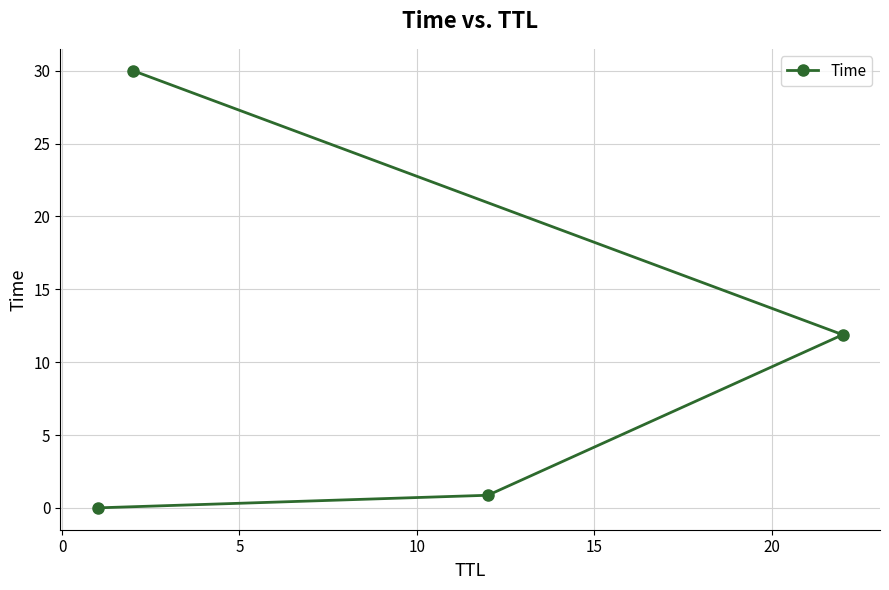

What is the greatest value displayed?

30.0